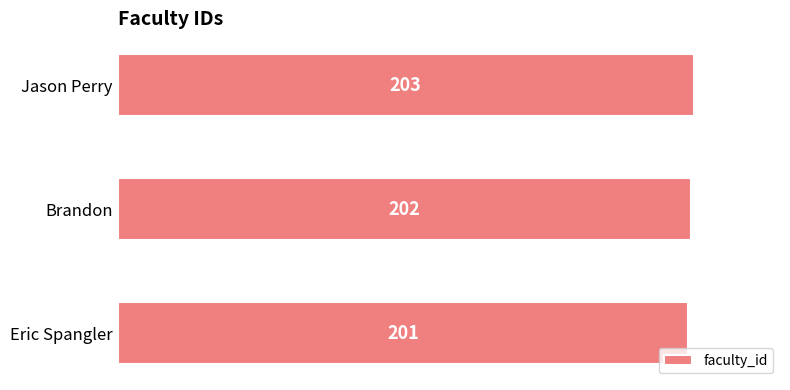

Reading bottom to top, extract all data points from this chart.

Eric Spangler=201	Brandon=202	Jason Perry=203